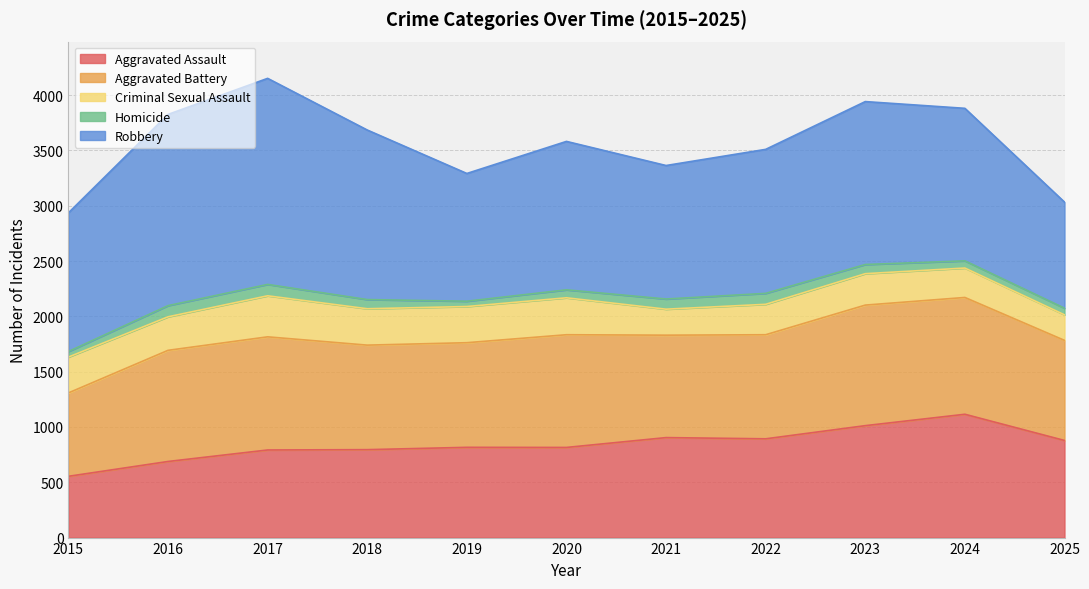

What is the difference between the Aggravated Battery values at 2019 and 2018?

1